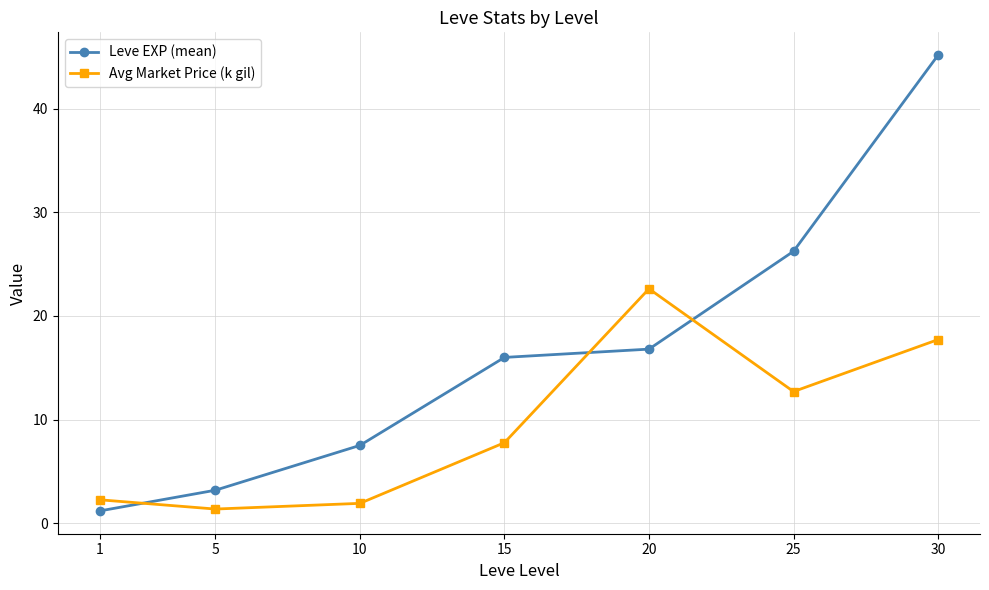

Rank the series by their average value, from lowest to highest.

Avg Market Price (k gil), Leve EXP (mean)